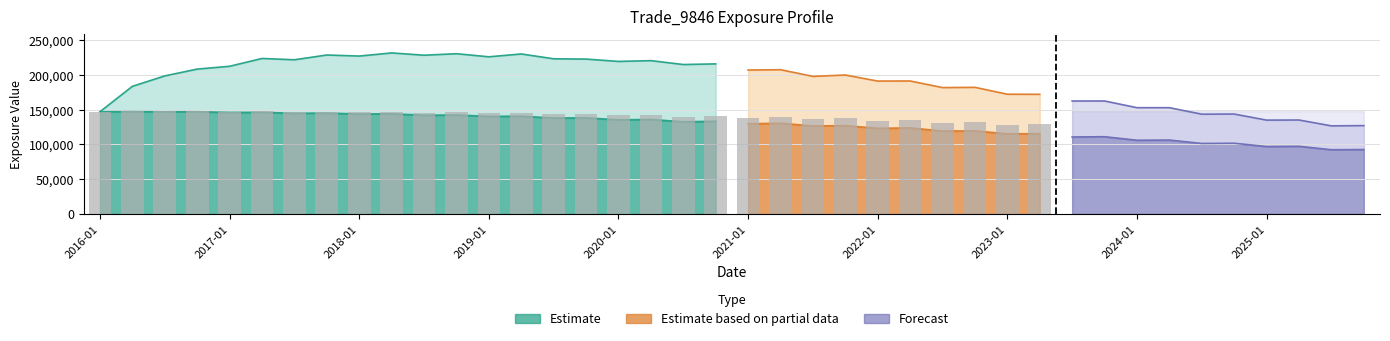

Reading left to right, list all the values displayed in this chart.

EPE: 147119.0	147274.0	146989.0	147084.0	146044.0	146274.0	144814.0	145150.0	143783.0	144120.0	142023.0	142401.0	140398.0	140673.0	138003.0	138262.0	135435.0	135964.0	132586.0	133407.0	129830.0	130524.0	126617.0	127134.0	123215.0	123807.0	119292.0	119468.0	115341.0	115525.0	110723.0	111145.0	106047.0	106325.0	101427.0	101738.0	97039.7	97350.3	92390.1	92671.9
PFE: 147119.0	183625.0	198623.0	208428.0	212463.0	223715.0	221830.0	228704.0	227172.0	231671.0	228395.0	230552.0	226099.0	230182.0	223250.0	222829.0	219450.0	220588.0	214990.0	215922.0	207076.0	207565.0	197944.0	199899.0	191203.0	191327.0	181822.0	182178.0	172287.0	172131.0	162509.0	162560.0	152905.0	152899.0	143548.0	143760.0	135012.0	135166.0	126739.0	127130.0
BaselEE: 147119.0	147511.0	147468.0	147832.0	147073.0	147603.0	146510.0	147226.0	146213.0	147023.0	145368.0	146242.0	144667.0	145513.0	143329.0	144177.0	141800.0	143003.0	140102.0	141622.0	138463.0	139922.0	136438.0	137707.0	134179.0	135557.0	131350.0	132309.0	128466.0	129410.0	124801.0	126037.0	120987.0	122048.0	117155.0	118251.0	113497.0	114566.0	109425.0	110463.0
BaselEEE: 147119.0	147511.0	147511.0	147832.0	147832.0	147832.0	147832.0	147832.0	147832.0	147832.0	147832.0	147832.0	147832.0	147832.0	147832.0	147832.0	147832.0	147832.0	147832.0	147832.0	147832.0	147832.0	147832.0	147832.0	147832.0	147832.0	147832.0	147832.0	147832.0	147832.0	147832.0	147832.0	147832.0	147832.0	147832.0	147832.0	147832.0	147832.0	147832.0	147832.0
ENE: 0.0	0.0	0.0	8.0	14.3	172.8	220.3	457.7	525.9	958.0	1251.8	1647.0	2123.0	2269.5	2303.8	2370.5	2691.7	3325.2	3340.2	4168.3	3881.6	4505.4	4624.1	4919.9	5033.0	5568.7	5311.9	5348.2	5373.0	5572.7	5584.8	6016.8	5228.7	5573.8	5383.1	5875.4	5754.2	6176.5	5852.1	6230.5